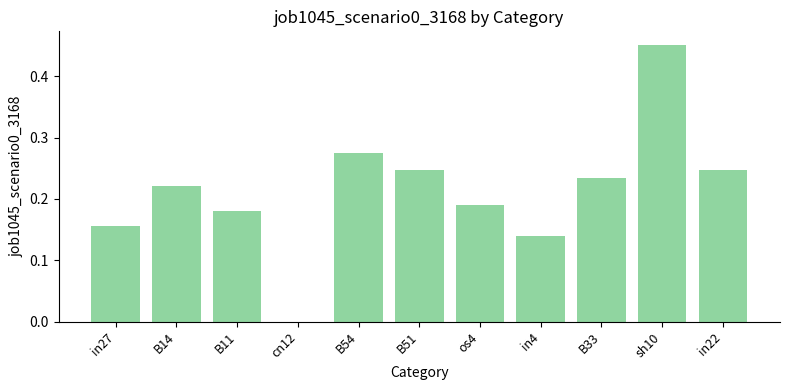

Are the bars horizontal?

No